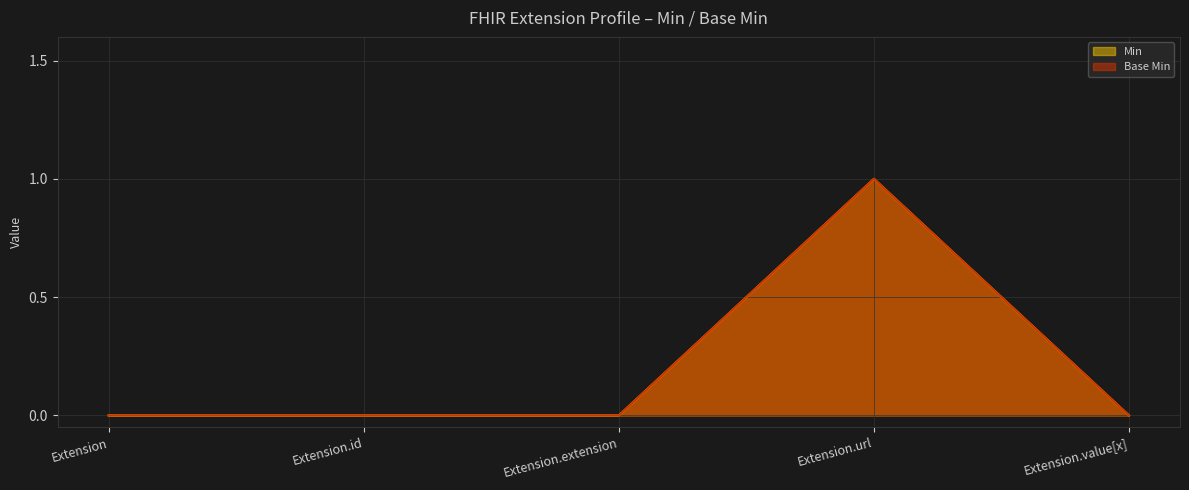

Rank the categories by Base Min value from lowest to highest.

Extension, Extension.id, Extension.extension, Extension.value[x], Extension.url